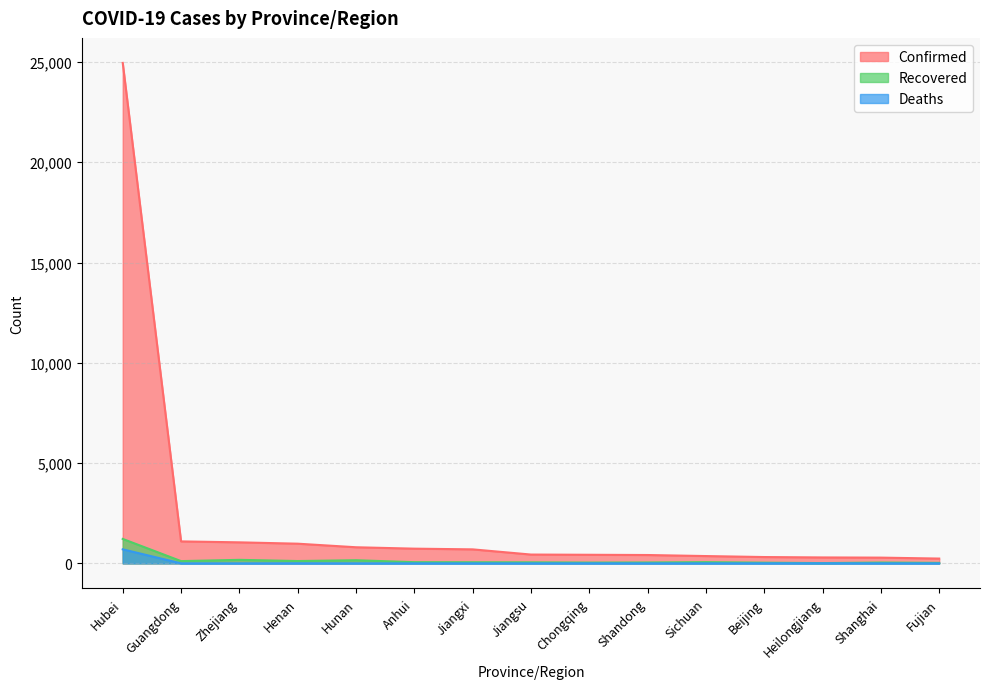

How many lines are shown in the chart?

3